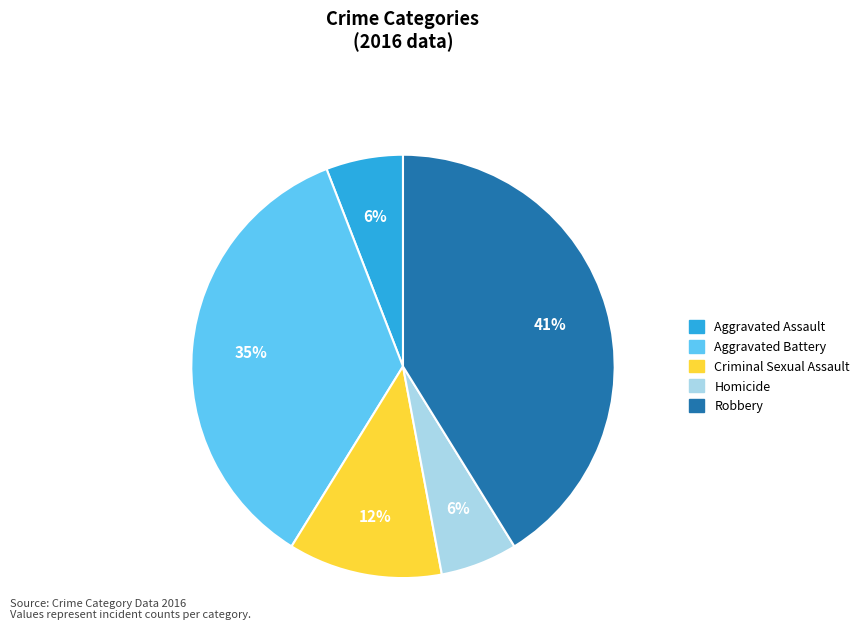

What is the largest slice in the pie chart?

Robbery